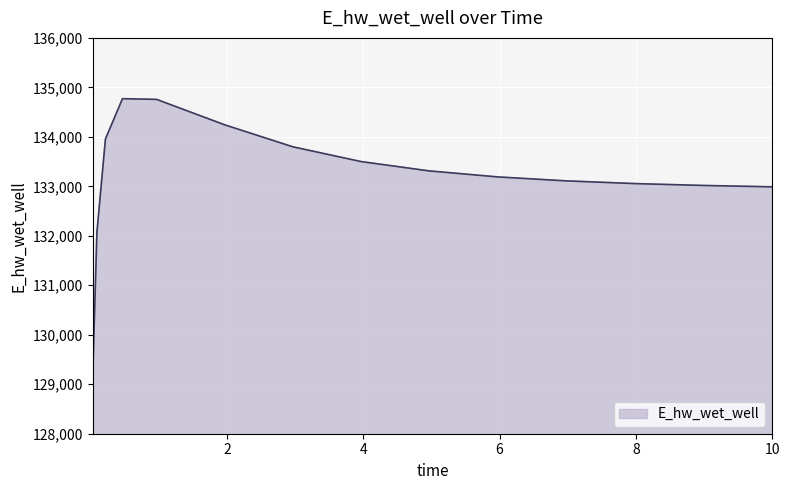

What is the difference between the maximum and minimum values?

5647.8